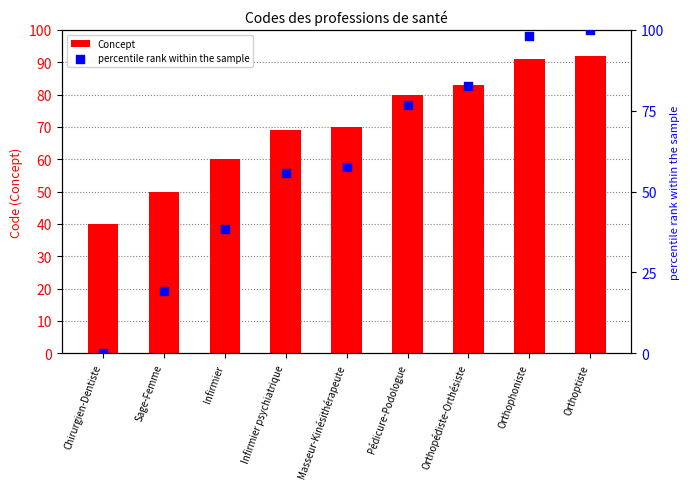

Is the value of percentile rank within the sample at Infirmier psychiatrique greater than the value of Concept at Sage-Femme?

Yes